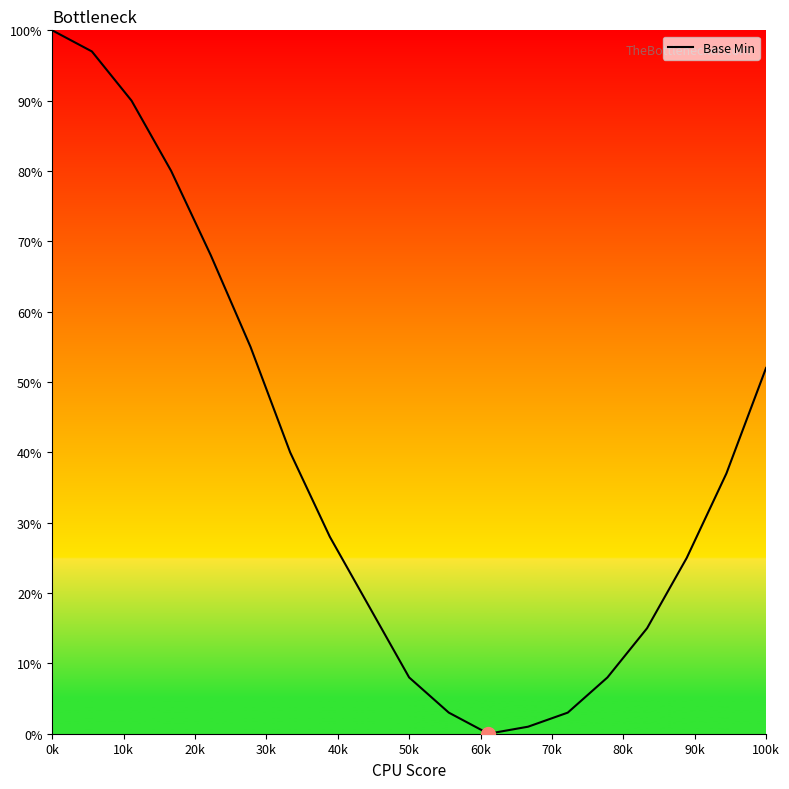

What is the maximum value shown in the chart?

100